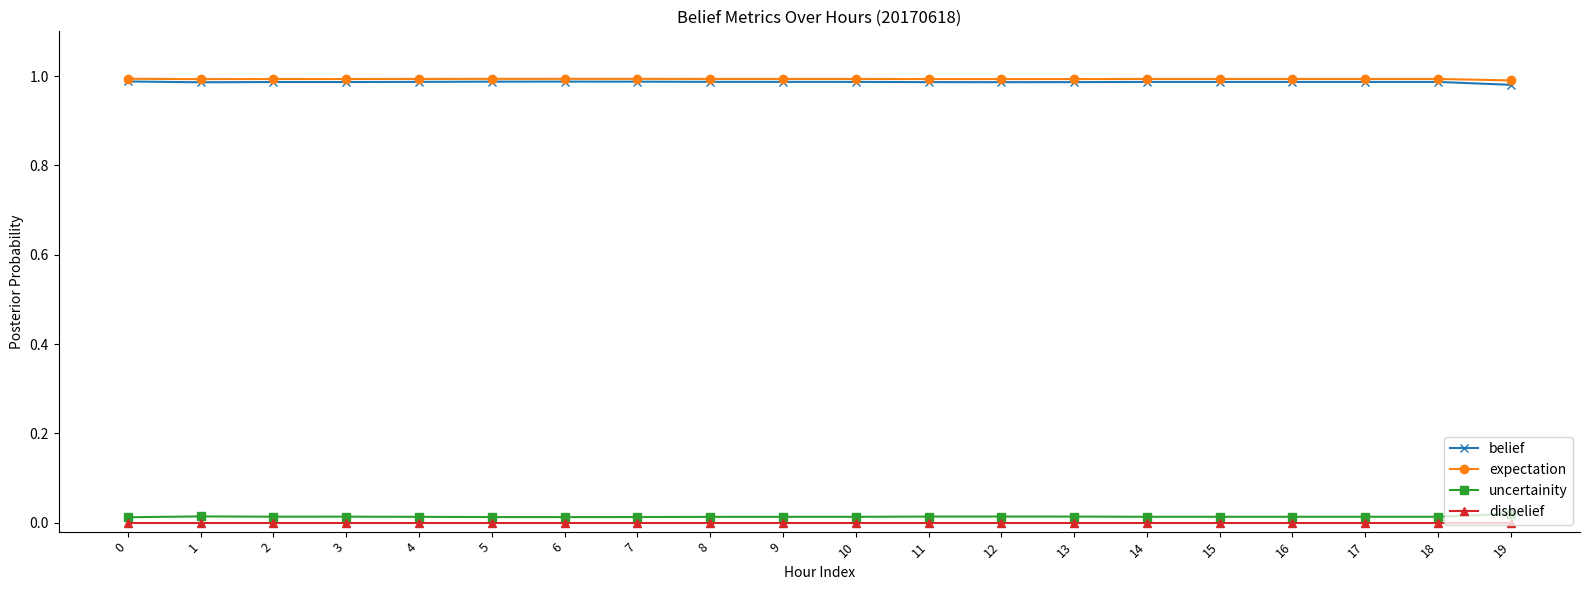

Is it true that uncertainity equals 0.0 at 18?

True